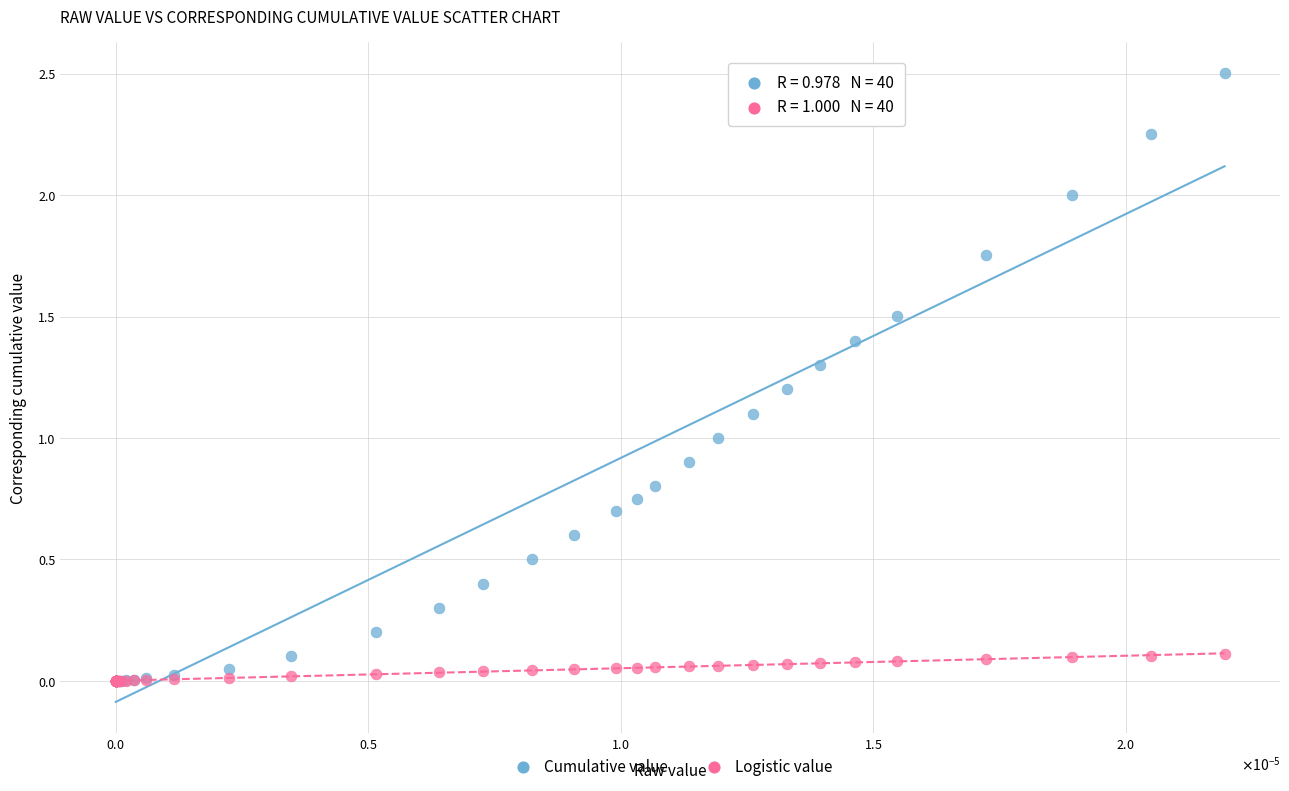

What are all the series names shown in the legend?

Cumulative value, Logistic value